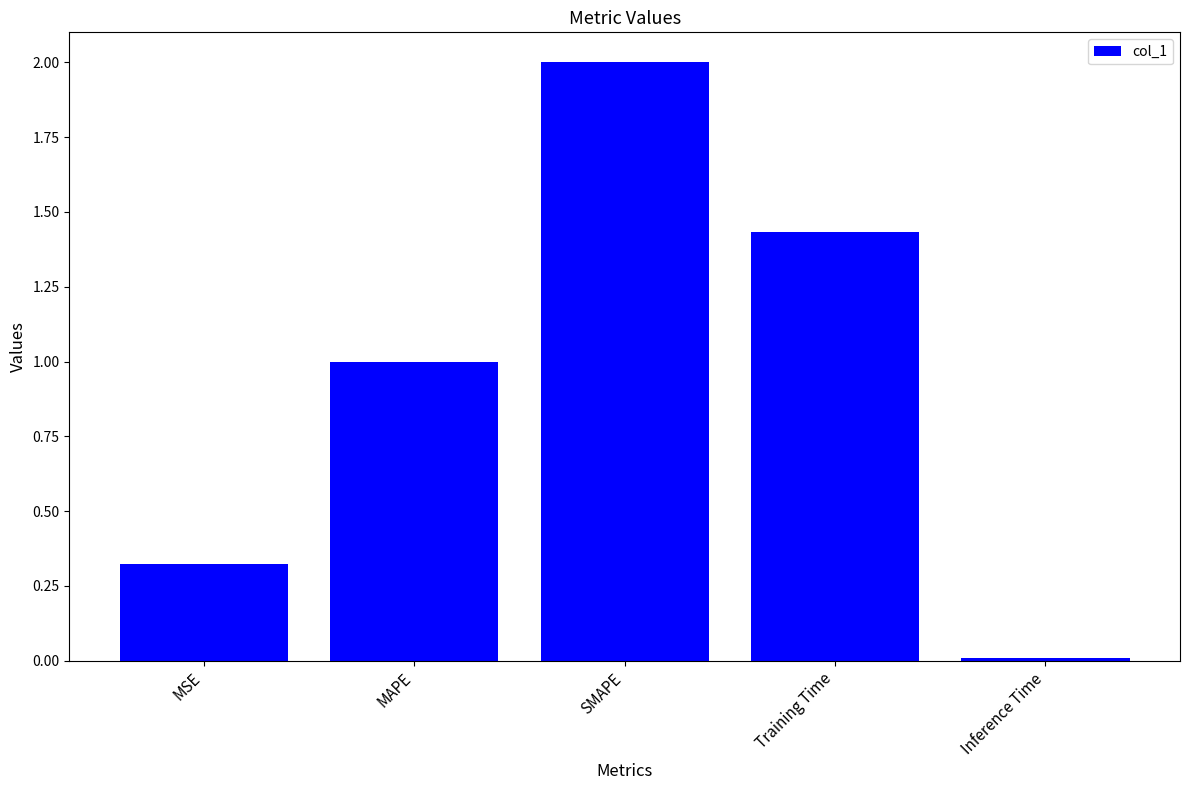

What is the approximate value at SMAPE?

2.0